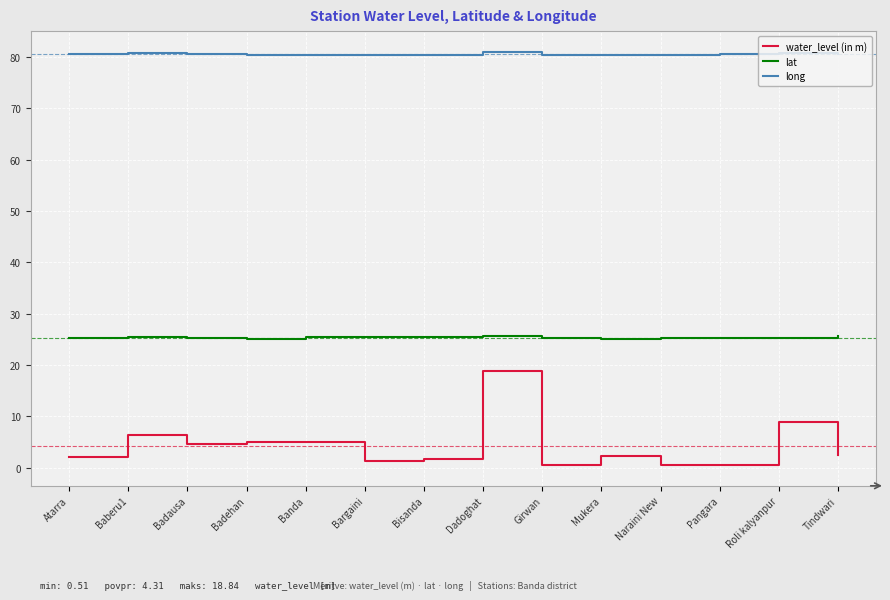

The lat series shows 13.5 at Bargaini. True or false?

False